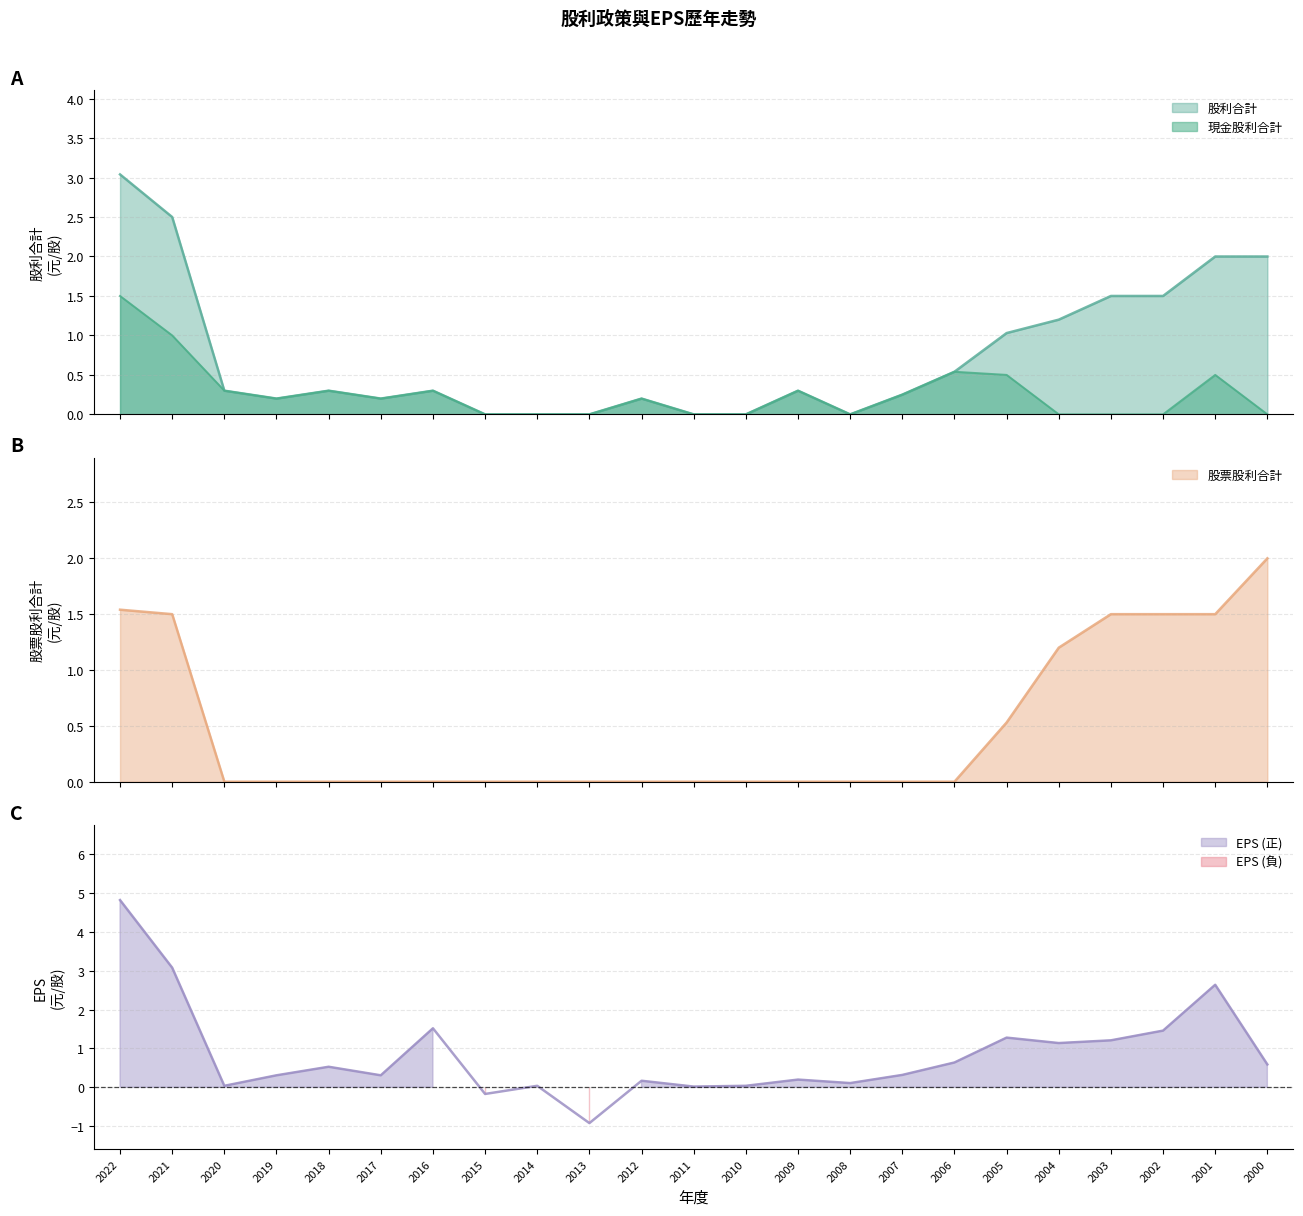

Reading right to left, what are all the values shown in this chart?

股利合計: 2000=2.0	2001=2.0	2002=1.5	2003=1.5	2004=1.2	2005=1.0	2006=0.5	2007=0.2	2008=0.0	2009=0.3	2010=0.0	2011=0.0	2012=0.2	2013=0.0	2014=0.0	2015=0.0	2016=0.3	2017=0.2	2018=0.3	2019=0.2	2020=0.3	2021=2.5	2022=3.0
現金股利合計: 2000=0.0	2001=0.5	2002=0.0	2003=0.0	2004=0.0	2005=0.5	2006=0.5	2007=0.2	2008=0.0	2009=0.3	2010=0.0	2011=0.0	2012=0.2	2013=0.0	2014=0.0	2015=0.0	2016=0.3	2017=0.2	2018=0.3	2019=0.2	2020=0.3	2021=1.0	2022=1.5
股票股利合計: 2000=2.0	2001=1.5	2002=1.5	2003=1.5	2004=1.2	2005=0.5	2006=0.0	2007=0.0	2008=0.0	2009=0.0	2010=0.0	2011=0.0	2012=0.0	2013=0.0	2014=0.0	2015=0.0	2016=0.0	2017=0.0	2018=0.0	2019=0.0	2020=0.0	2021=1.5	2022=1.5
EPS: 2000=0.6	2001=2.6	2002=1.5	2003=1.2	2004=1.1	2005=1.3	2006=0.6	2007=0.3	2008=0.1	2009=0.2	2010=0.0	2011=0.0	2012=0.2	2013=-0.9	2014=0.0	2015=-0.2	2016=1.5	2017=0.3	2018=0.5	2019=0.3	2020=0.0	2021=3.1	2022=4.8